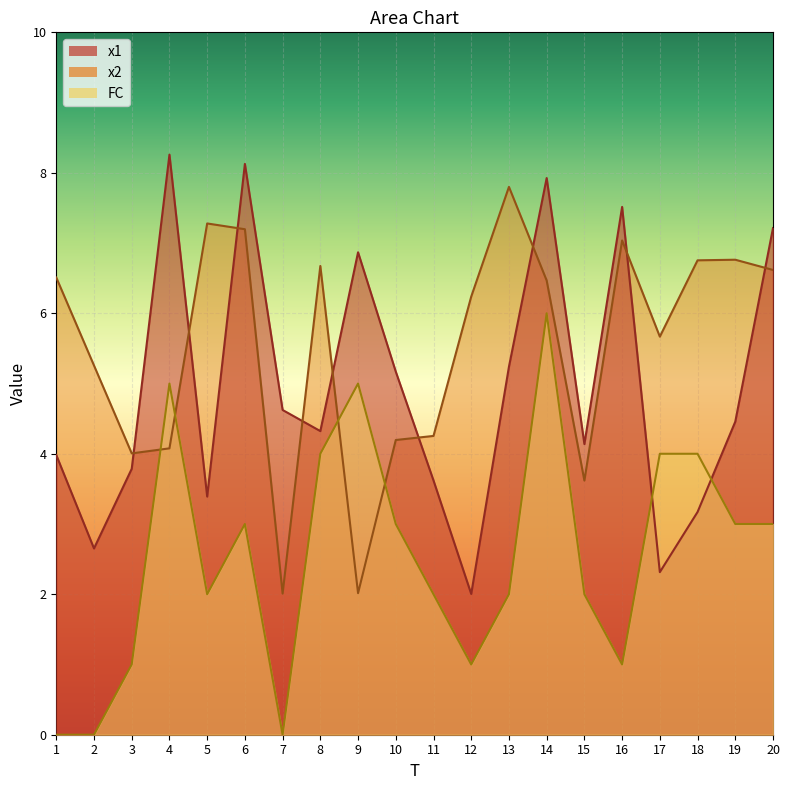

Which has a higher value, 16 or 1?

16